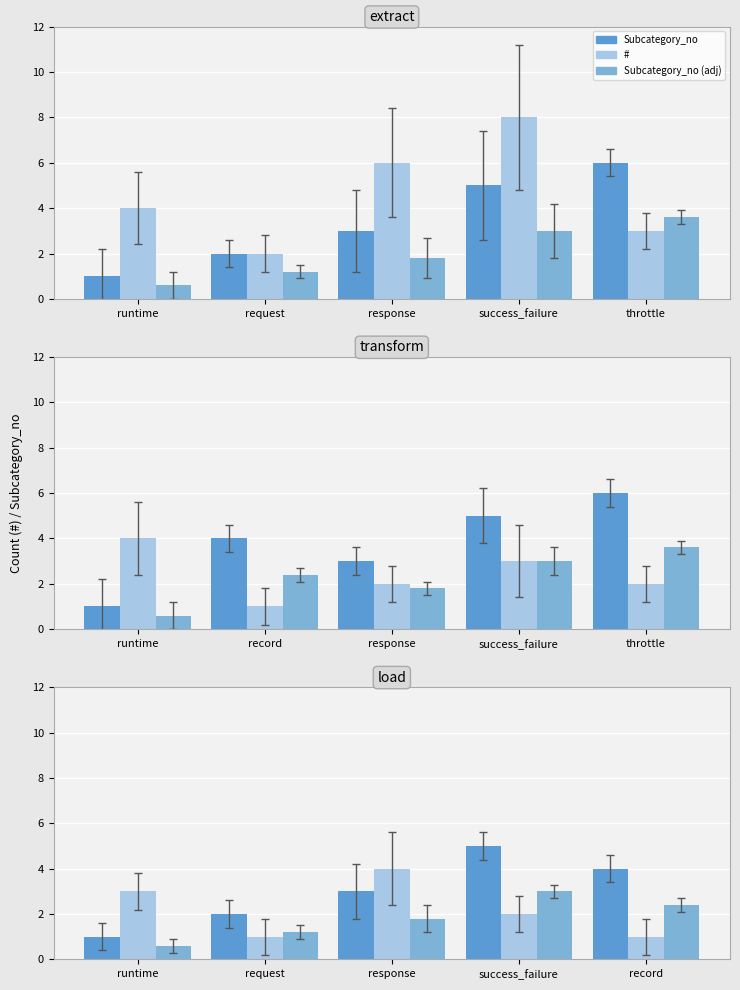

What is the difference between the maximum and minimum values in the # series?

3.0